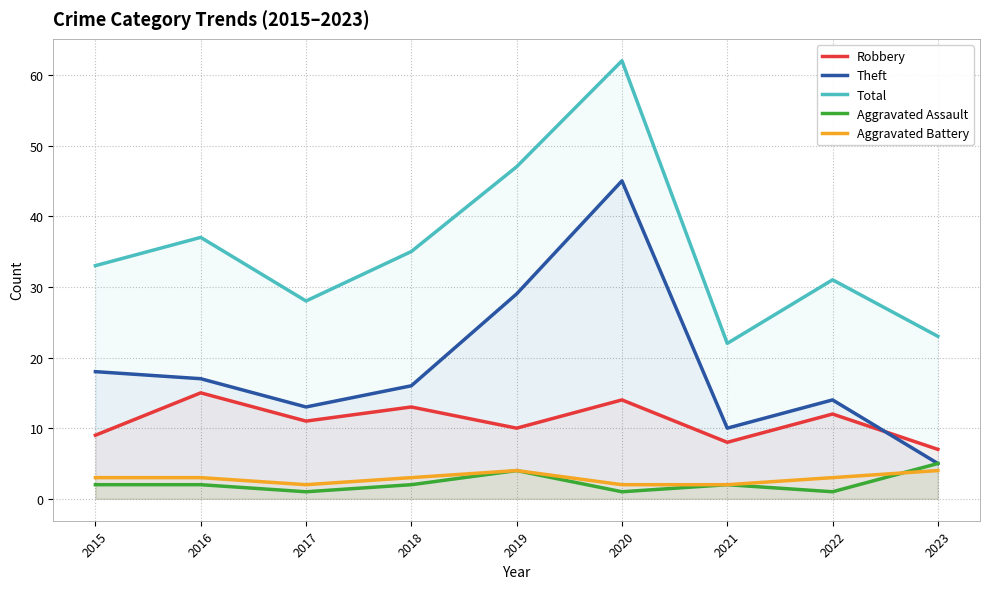

At how many categories does at least one series exceed 38?

2